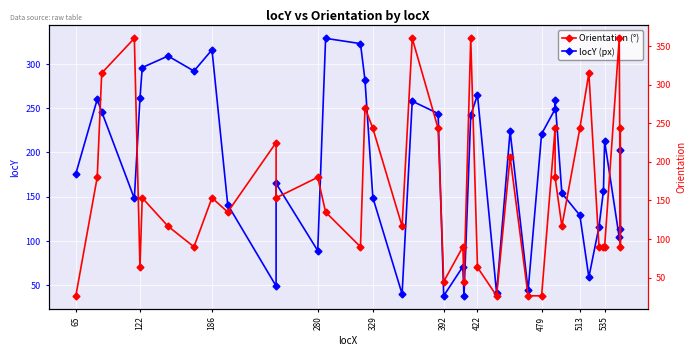

After their last crossing, which series has the higher values: locY or Orientation?

Orientation